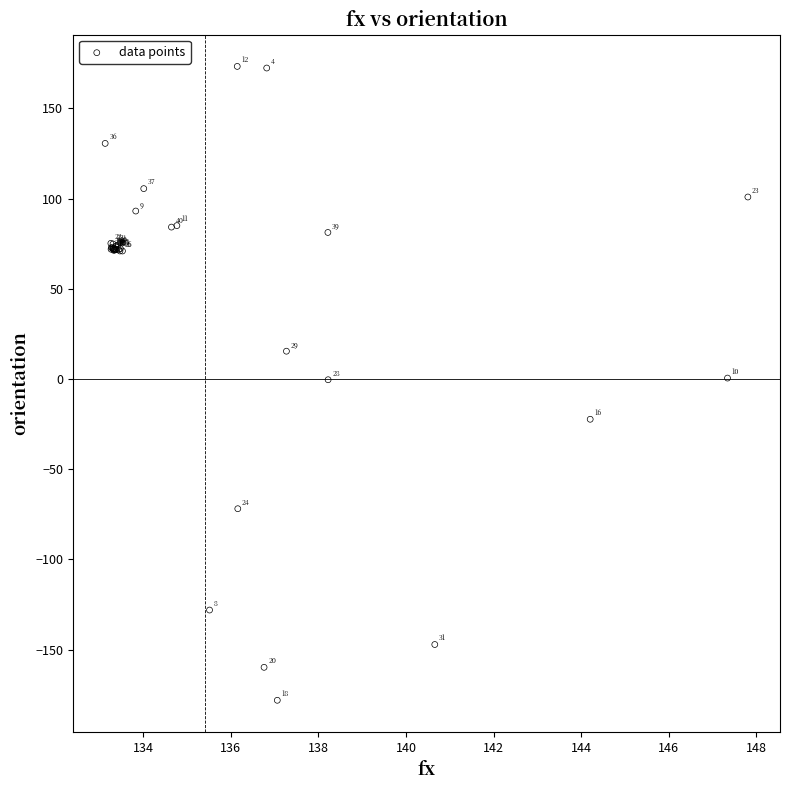

What Y value in the scatter plot is closest to -2?

-0.4